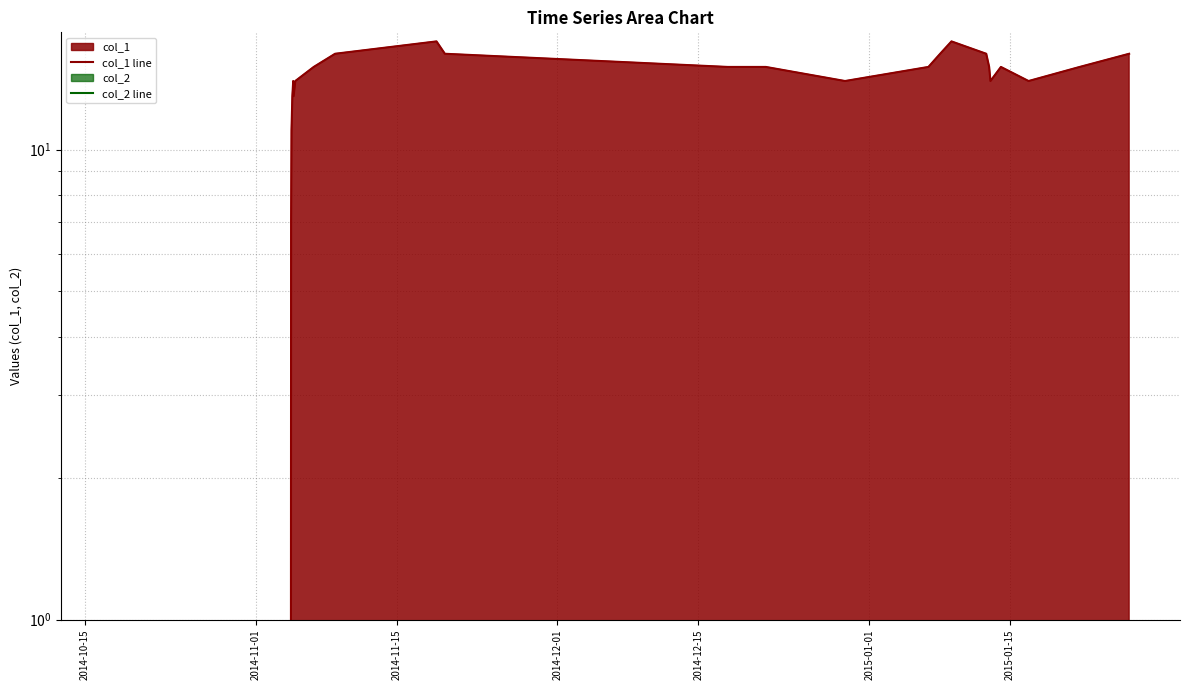

Which series has the widest spread of values?

col_1 line